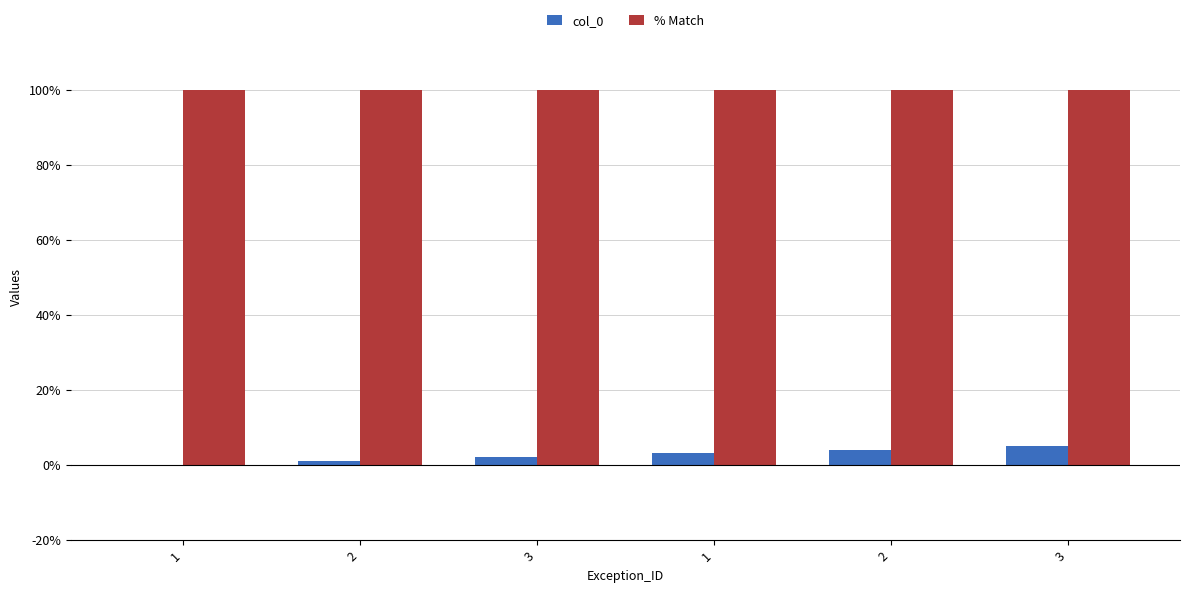

Which label corresponds to the smallest value in the chart?

1